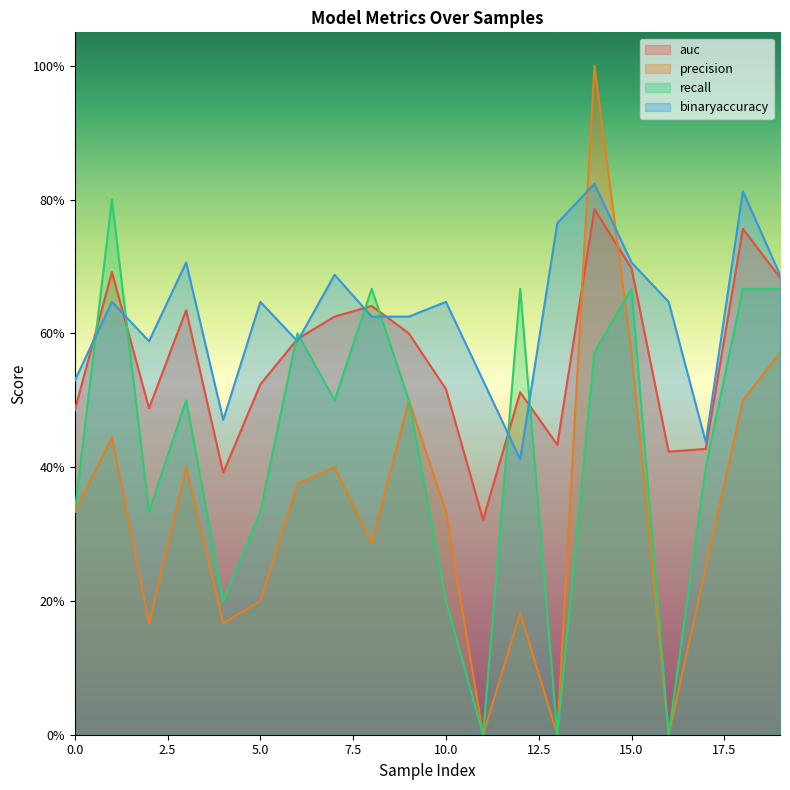

How many times do binaryaccuracy and precision cross each other?

2